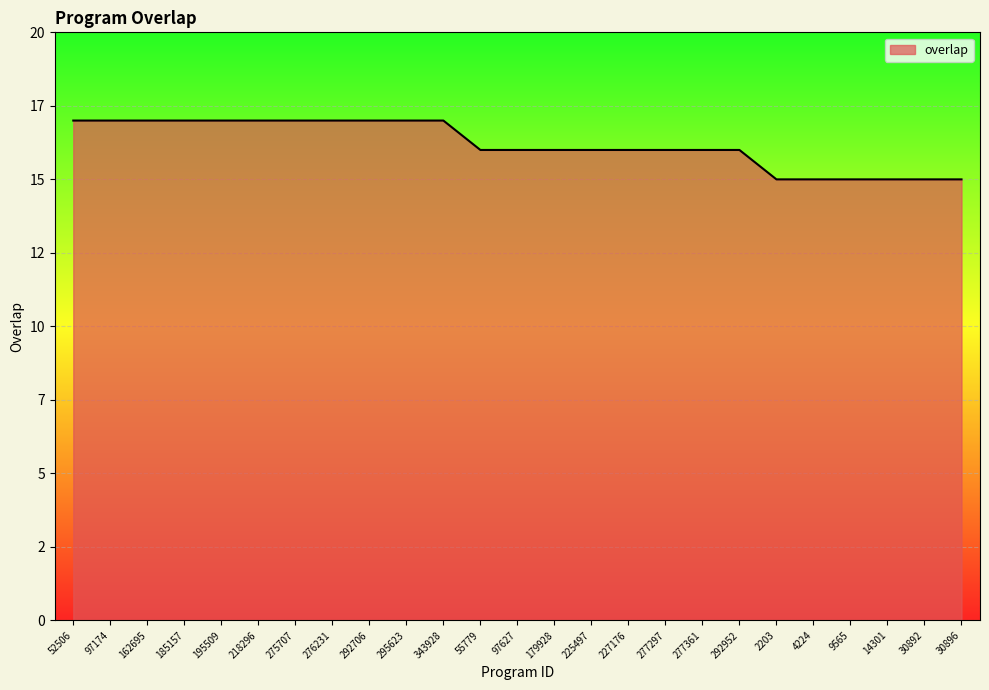

Is it true that the value at 292706 is 23?

False